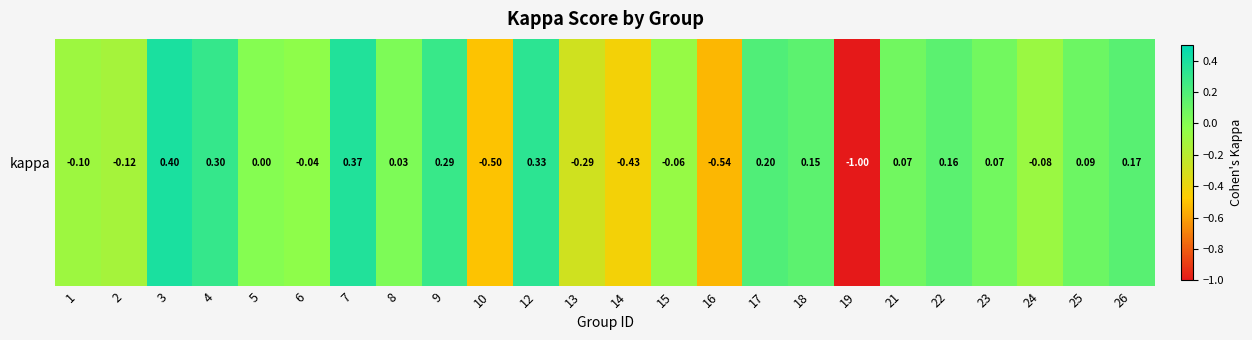

Is it true that the value at 16 is -0.4?

False